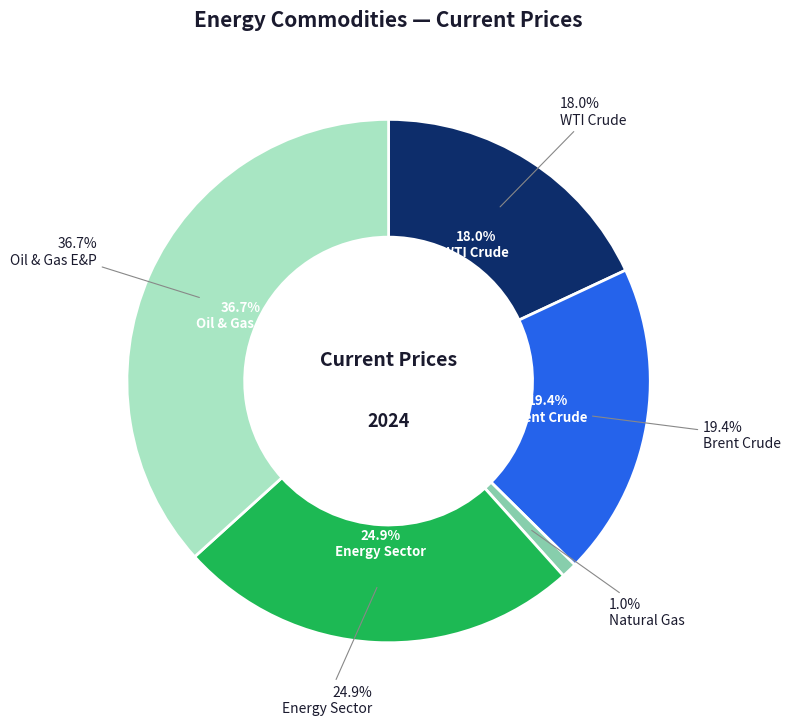

How many segments does this pie chart have?

5